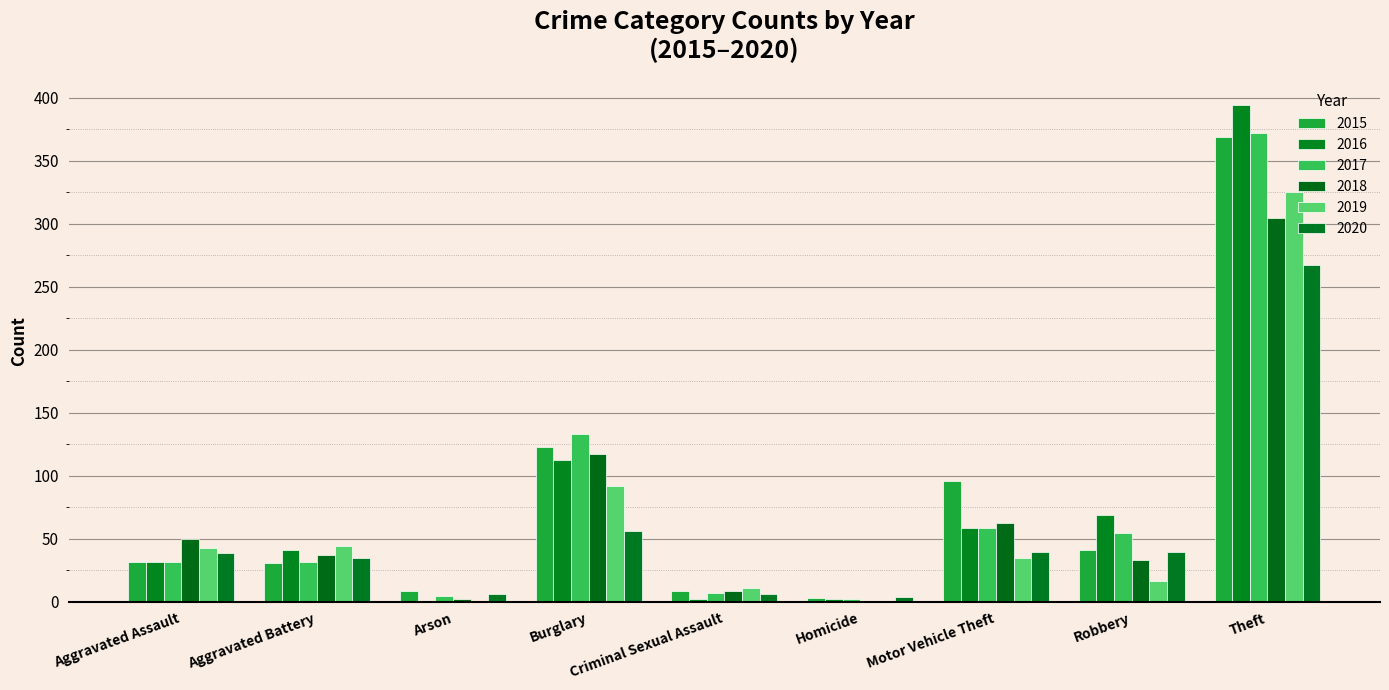

How many categories are shown in the chart?

9